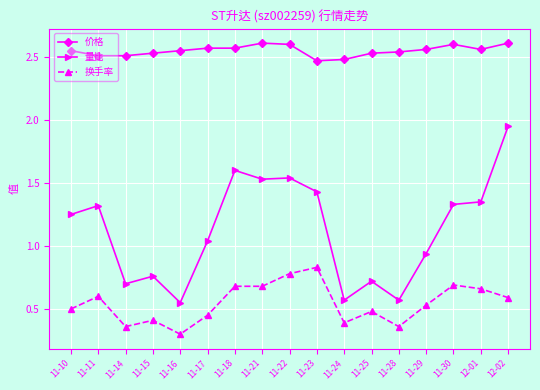

True or false: 量比 and 价格 cross at least once.

False